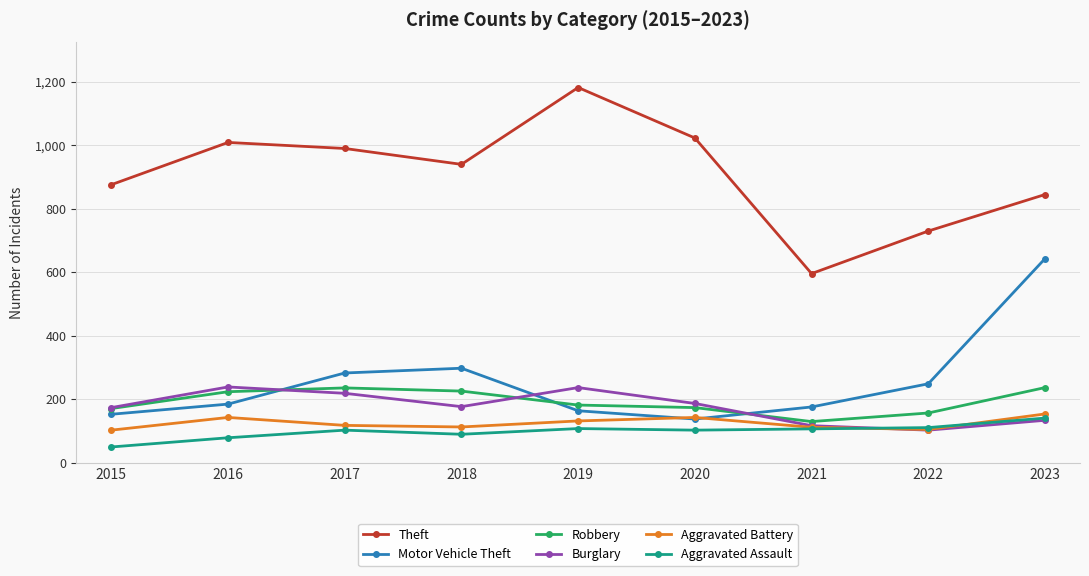

Which series has the largest range (max minus min)?

Theft